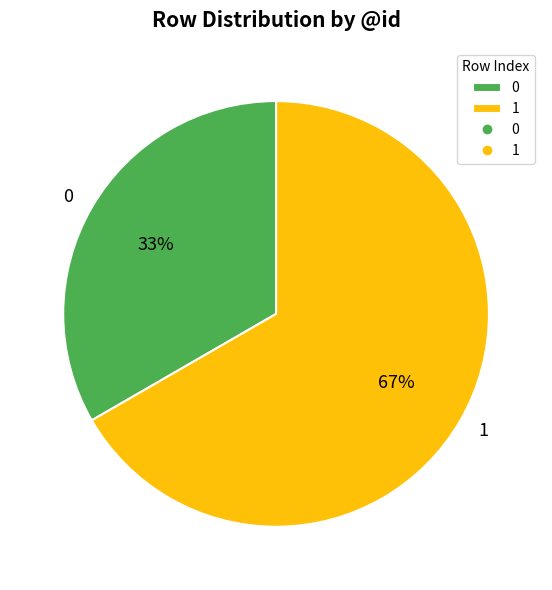

Is it true that 1 is 54% of the pie?

False